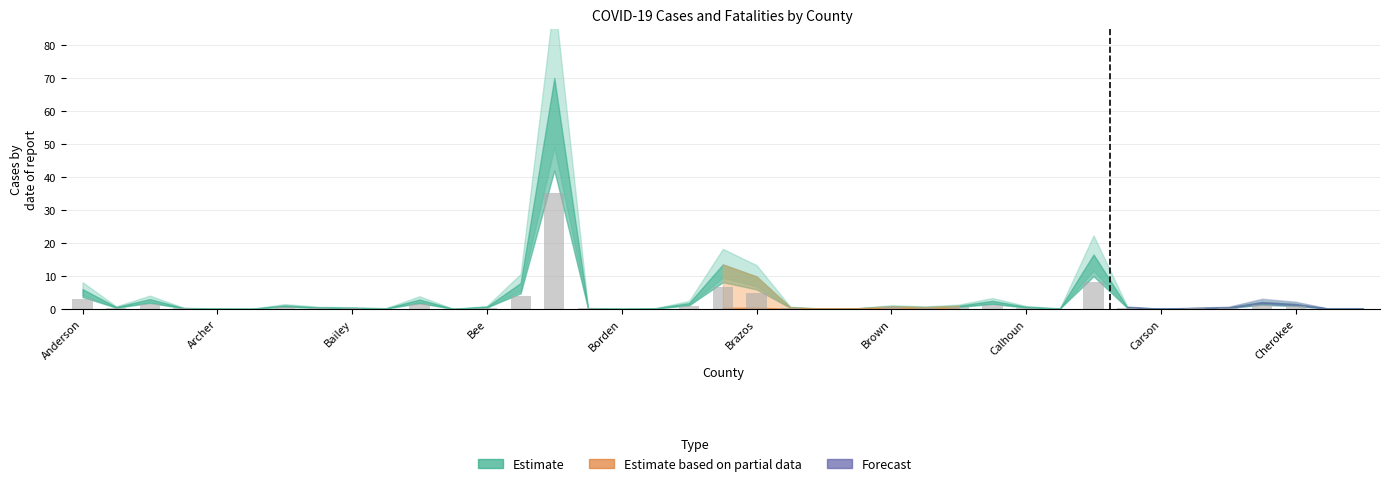

What is the sum of all values?

72.9